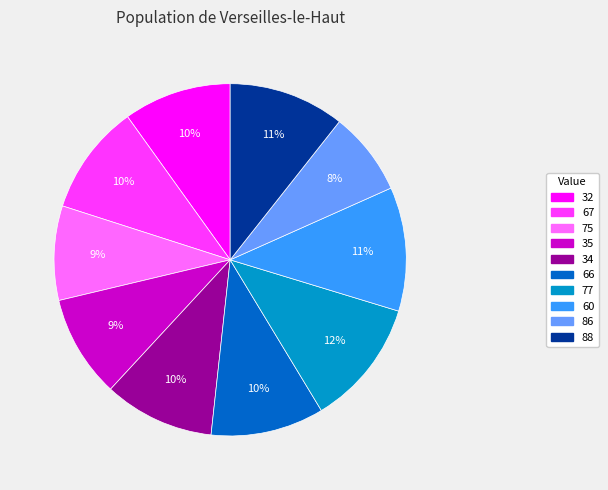

True or false: 88 accounts for 11% of the total.

True